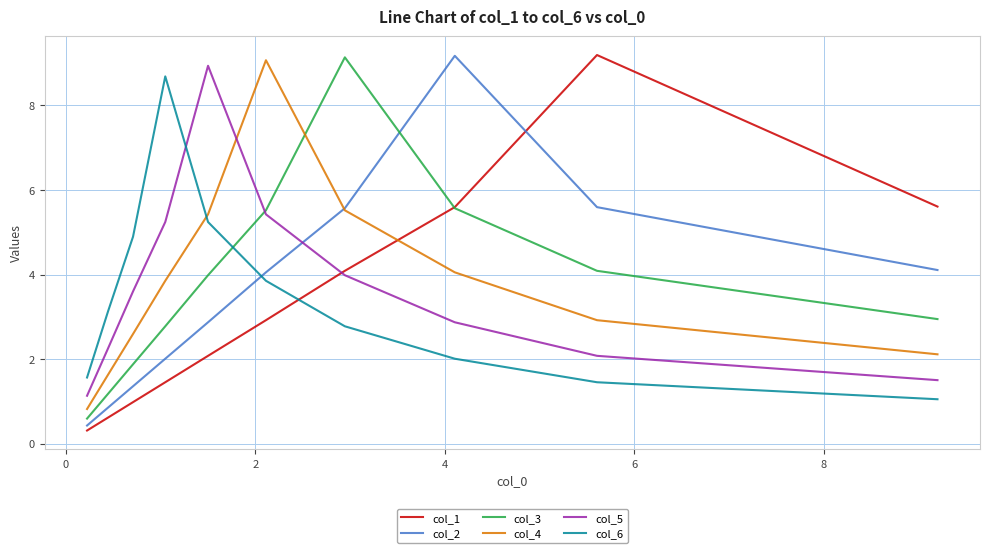

Reading right to left, extract all data points from this chart.

col_1: 0.3	0.6	1.0	1.5	2.1	2.9	4.1	5.6	9.2	5.6
col_2: 0.4	0.9	1.4	2.0	2.9	4.1	5.6	9.2	5.6	4.1
col_3: 0.6	1.2	1.9	2.8	4.0	5.5	9.1	5.6	4.1	2.9
col_4: 0.8	1.6	2.6	3.9	5.4	9.1	5.5	4.1	2.9	2.1
col_5: 1.1	2.2	3.6	5.2	8.9	5.4	4.0	2.9	2.1	1.5
col_6: 1.6	3.1	4.9	8.7	5.2	3.9	2.8	2.0	1.5	1.0